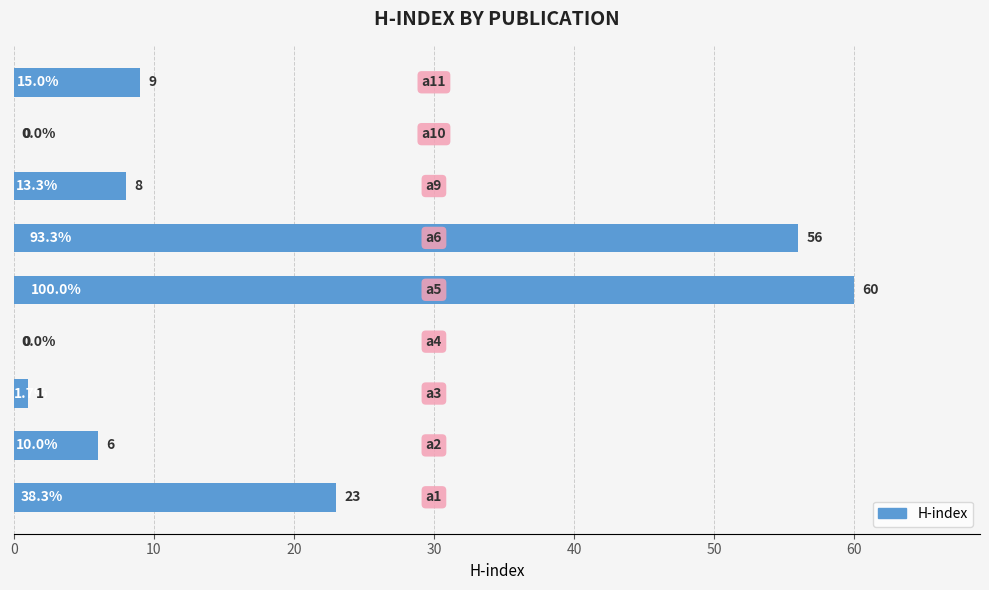

How many positive values are there?

7